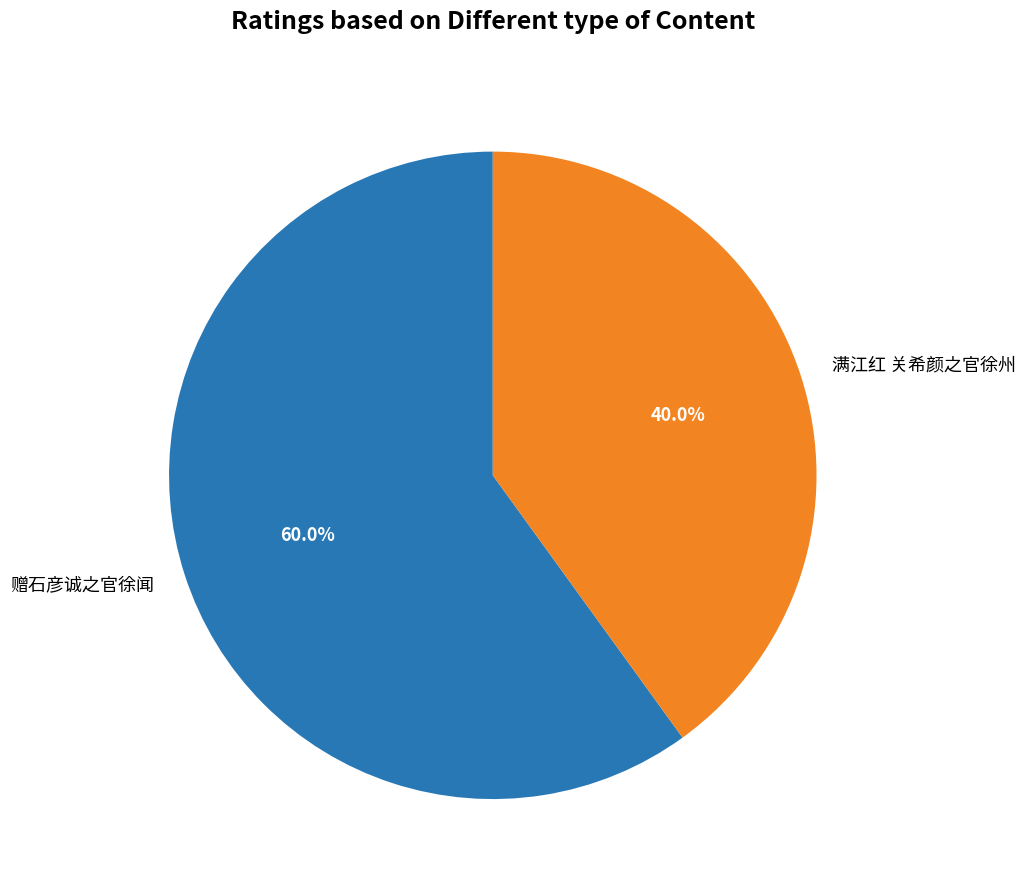

What percentage do 赠石彦诚之官徐闻 and 满江红 关希颜之官徐州 together represent?

100.0%